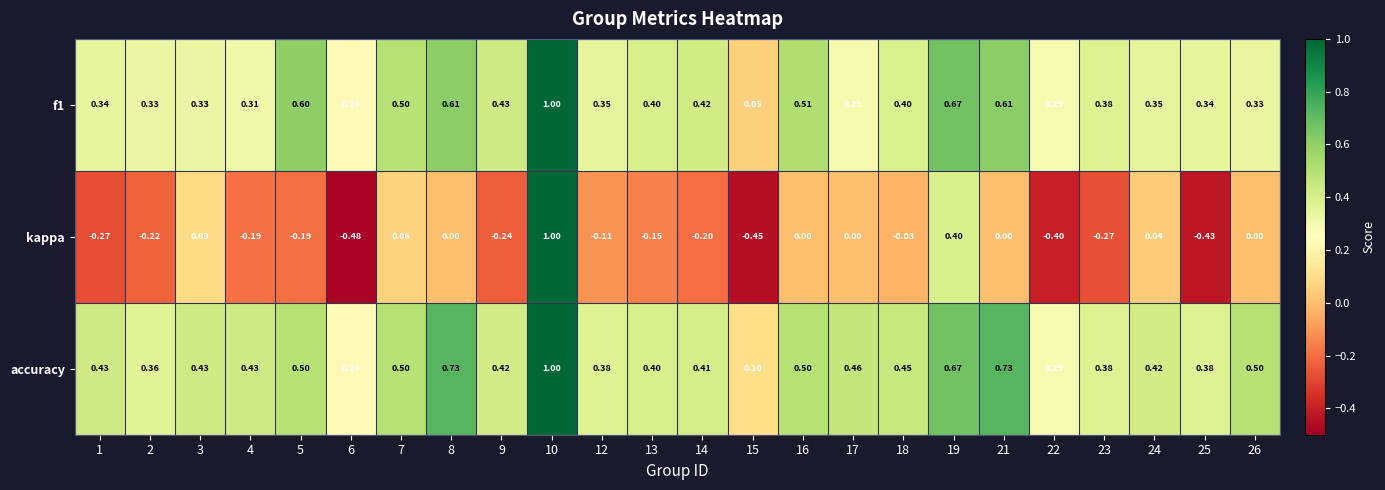

Which series has the largest total across all categories?

accuracy